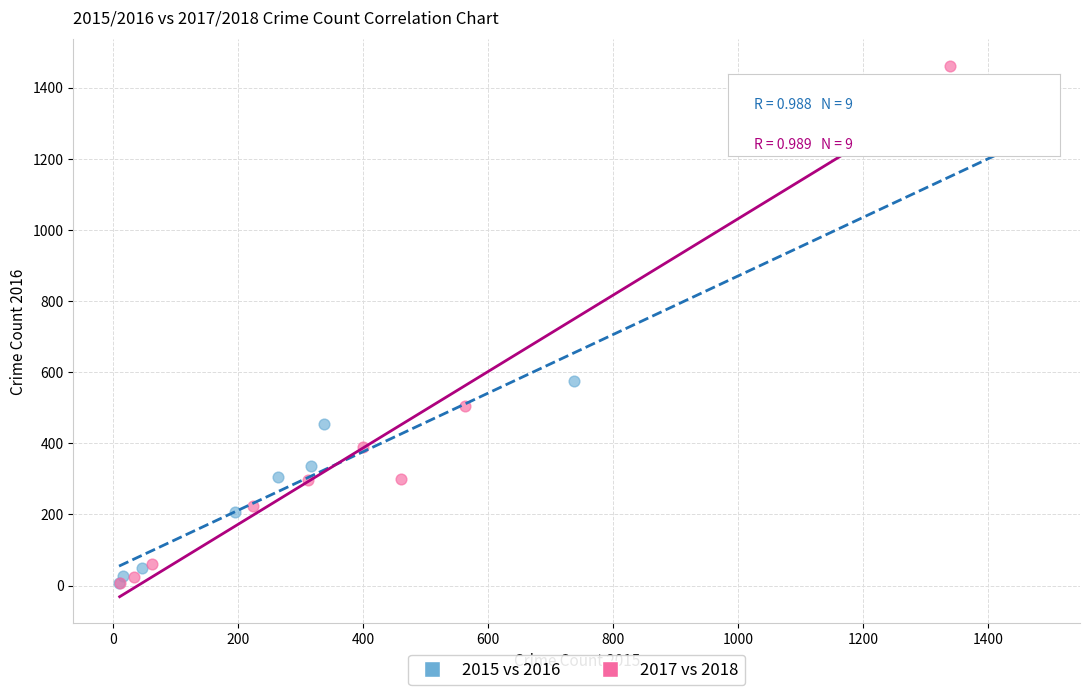

What are all the series names shown in the legend?

2015 vs 2016, 2017 vs 2018